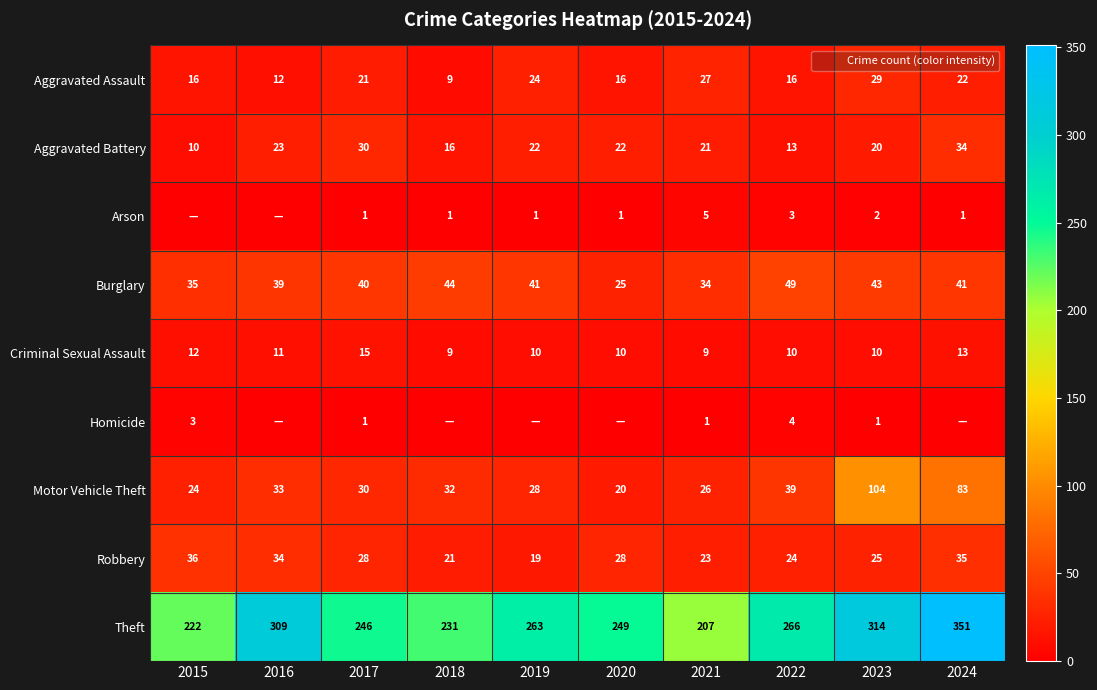

Count the Arson values in the range 1 to 2.

6